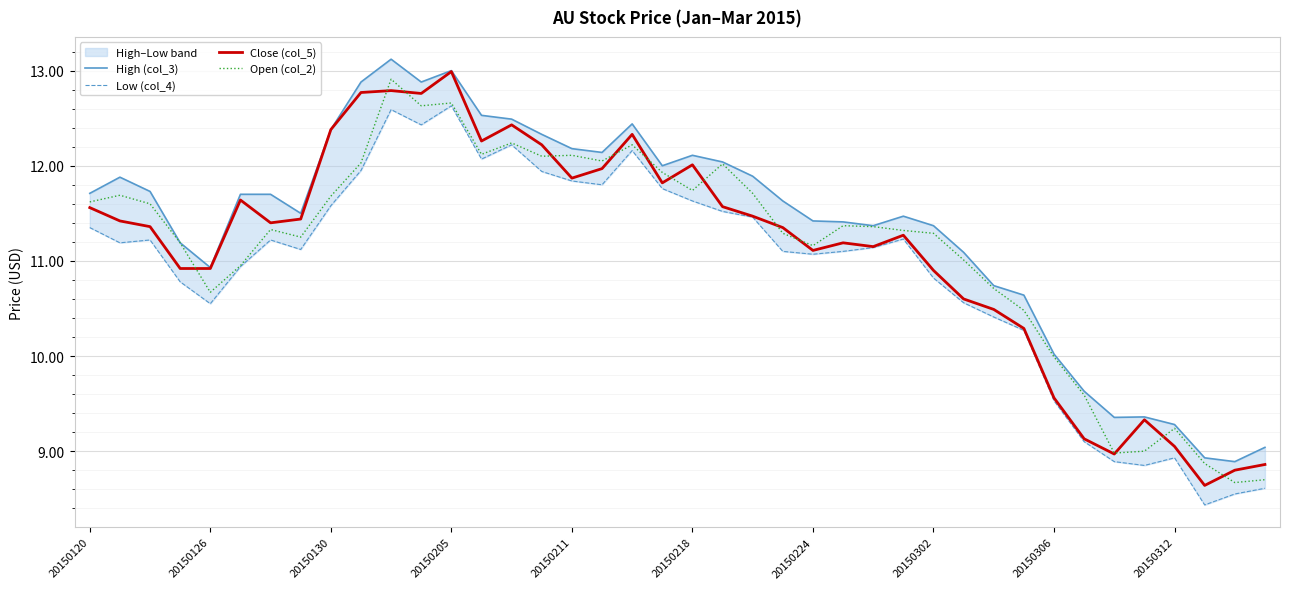

Reading left to right, extract all data points from this chart.

High (col_3): 11.7	11.9	11.7	11.2	10.9	11.7	11.7	11.5	12.4	12.9	13.1	12.9	13.0	12.5	12.5	12.3	12.2	12.1	12.4	12.0	12.1	12.0	11.9	11.6	11.4	11.4	11.4	11.5	11.4	11.1	10.7	10.6	10.0	9.6	9.4	9.4	9.3	8.9	8.9	9.0
Low (col_4): 11.3	11.2	11.2	10.8	10.6	10.9	11.2	11.1	11.6	11.9	12.6	12.4	12.6	12.1	12.2	11.9	11.8	11.8	12.2	11.8	11.6	11.5	11.5	11.1	11.1	11.1	11.1	11.2	10.8	10.6	10.4	10.3	9.5	9.1	8.9	8.8	8.9	8.4	8.6	8.6
Close (col_5): 11.6	11.4	11.4	10.9	10.9	11.6	11.4	11.4	12.4	12.8	12.8	12.8	13.0	12.3	12.4	12.2	11.9	12.0	12.3	11.8	12.0	11.6	11.5	11.3	11.1	11.2	11.2	11.3	10.9	10.6	10.5	10.3	9.6	9.1	9.0	9.3	9.1	8.6	8.8	8.9
Open (col_2): 11.6	11.7	11.6	11.2	10.7	10.9	11.3	11.2	11.7	12.0	12.9	12.6	12.7	12.1	12.2	12.1	12.1	12.1	12.2	11.9	11.7	12.0	11.7	11.3	11.2	11.4	11.4	11.3	11.3	11.0	10.7	10.5	10.0	9.6	9.0	9.0	9.2	8.9	8.7	8.7